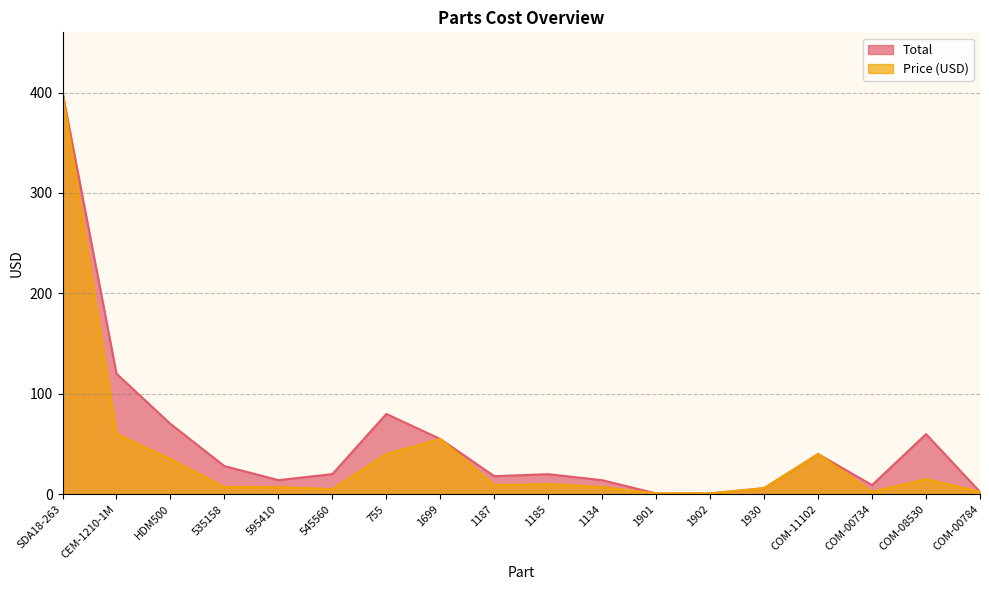

The Total series shows 70.0 at HDM500. True or false?

True